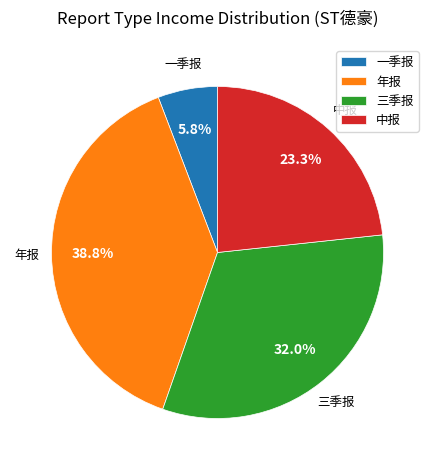

Which category has the biggest portion of the pie?

年报